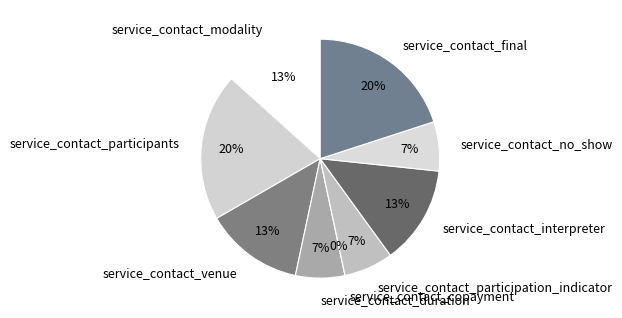

Count the number of slices in the pie.

9